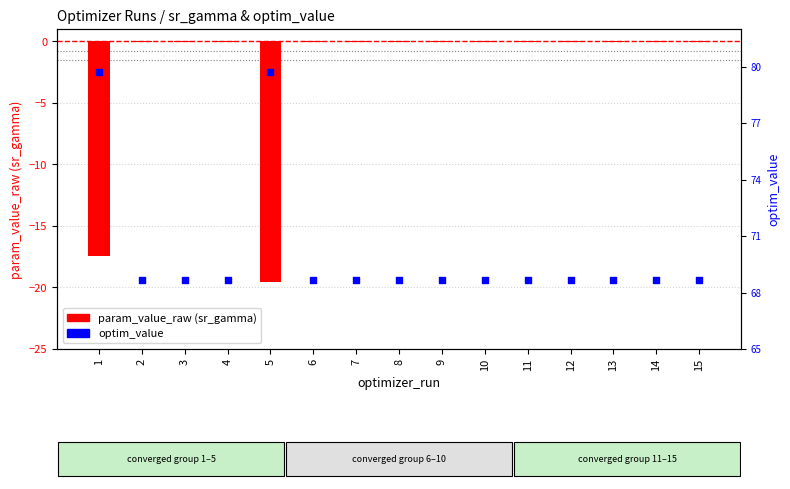

Which series has the largest Y range (max minus min)?

param_value_raw (sr_gamma)